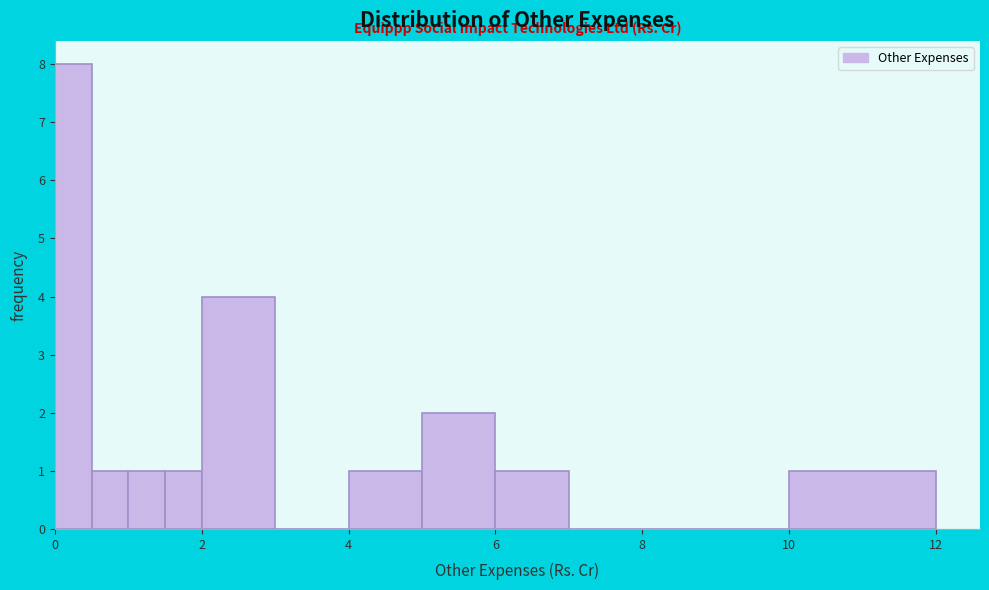

Around what value on the x-axis is the tallest bar? Give the approximate position of its centre, as read against the axis.

0.2